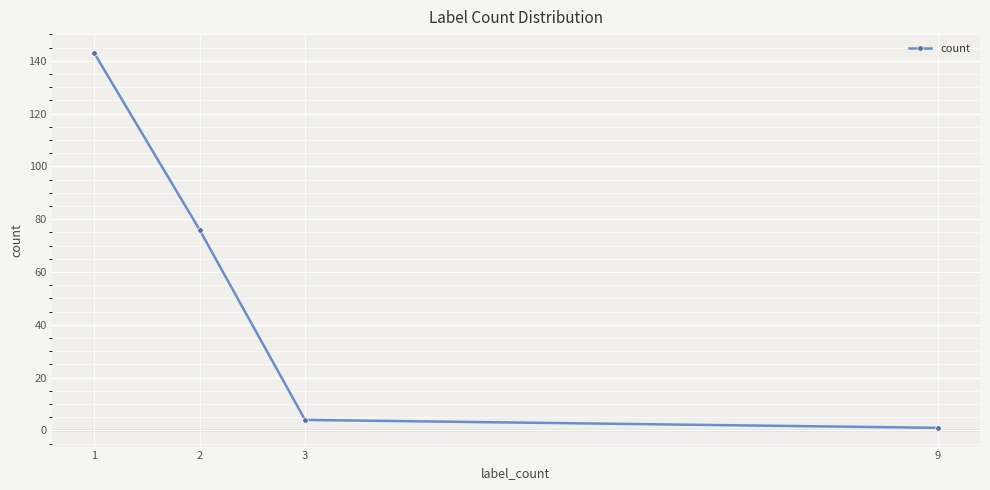

List the labels in order of value, largest first.

1, 2, 3, 9